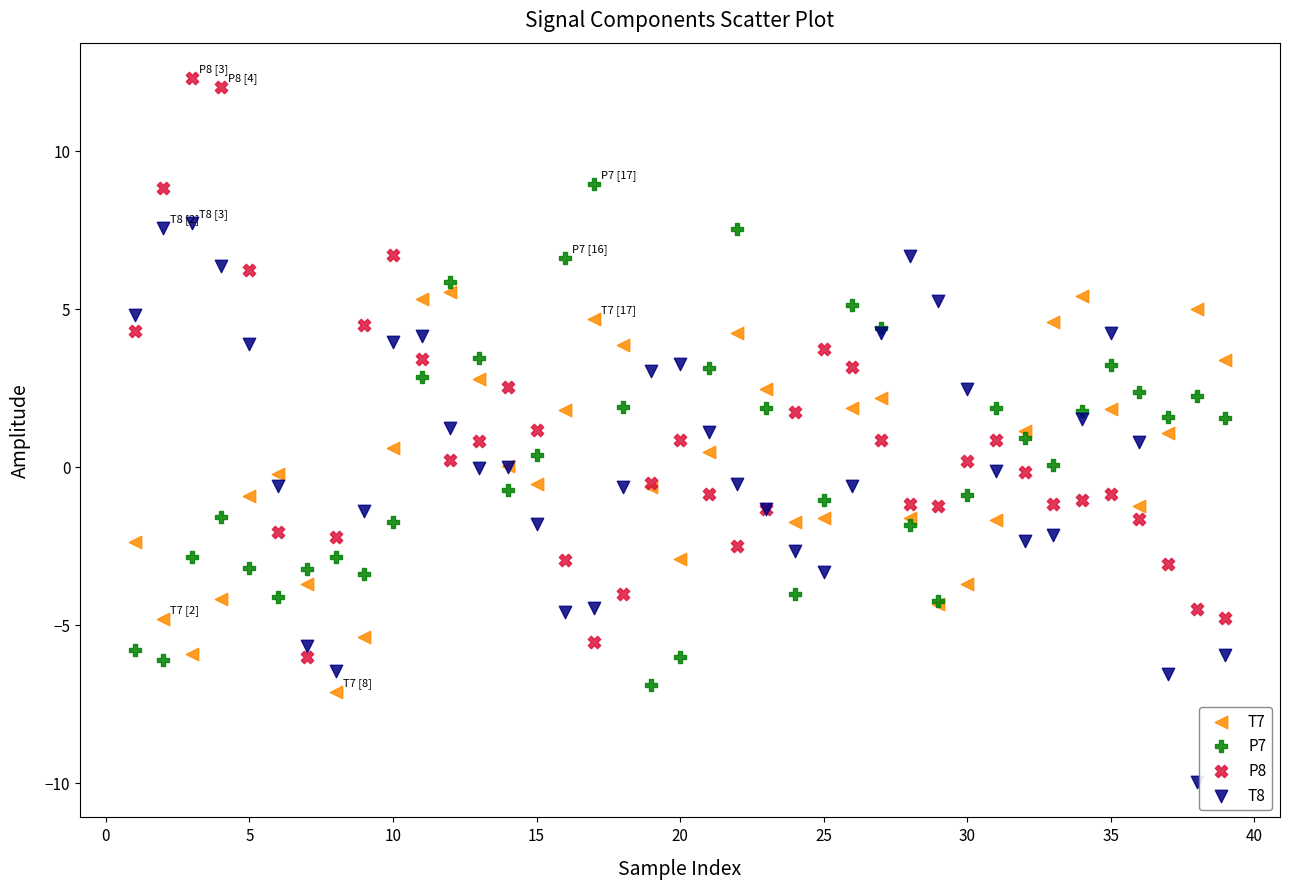

Which series contains the lowest Y value?

T8